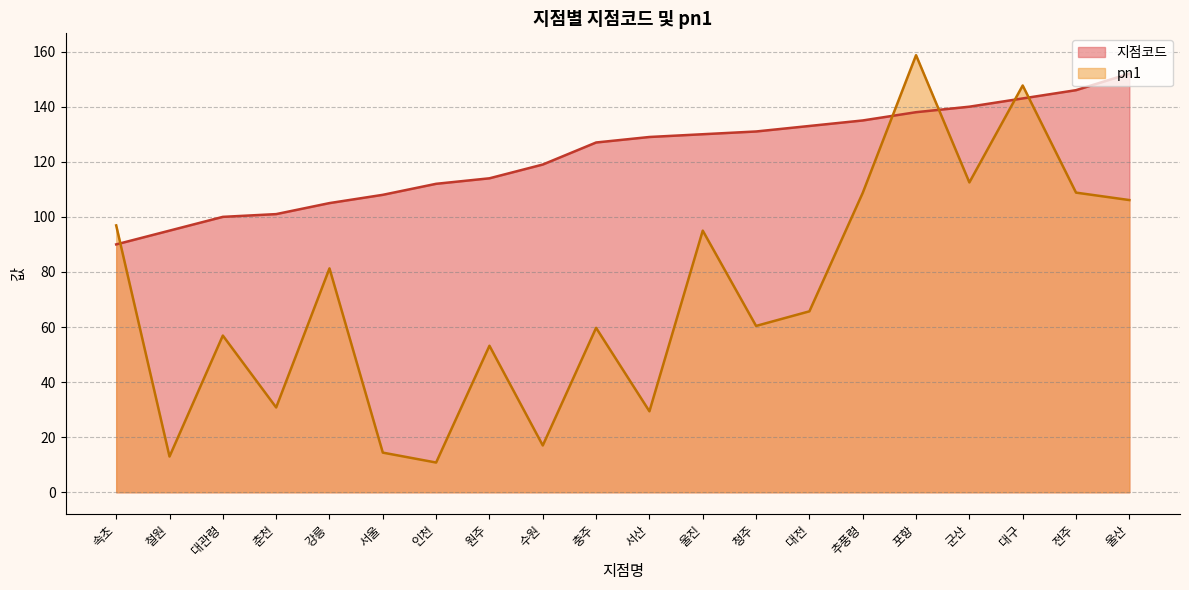

True or false: 지점코드 has more than 0 interior local peaks.

False